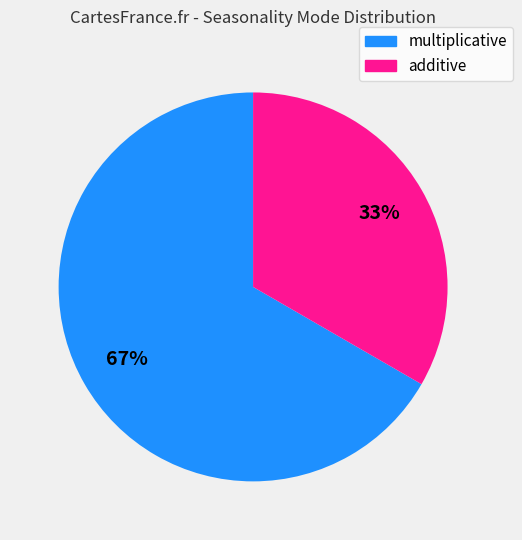

Which category has the smallest portion of the pie?

additive